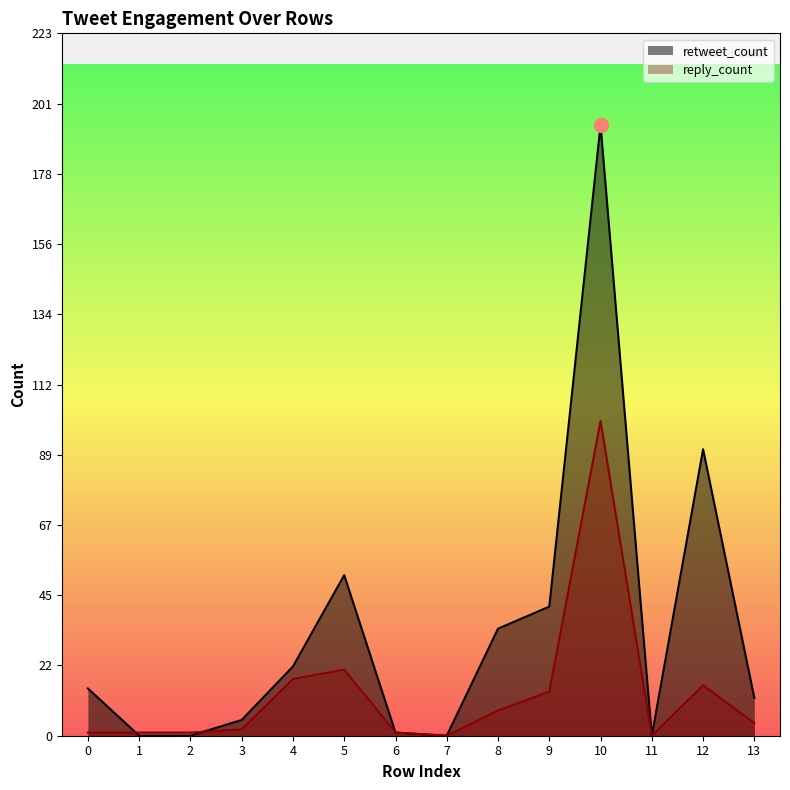

True or false: reply_count has a value of 0 at 11.

True